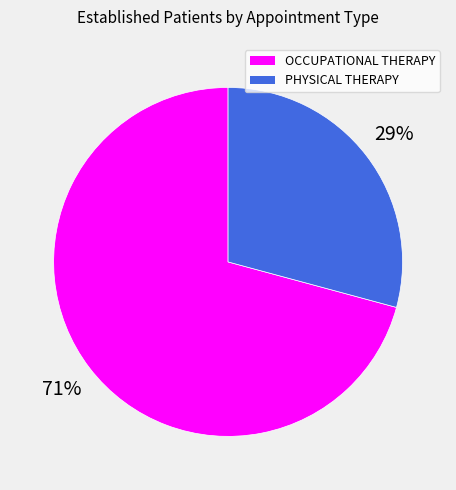

To the nearest percent, what percentage of the pie is OCCUPATIONAL THERAPY?

71%